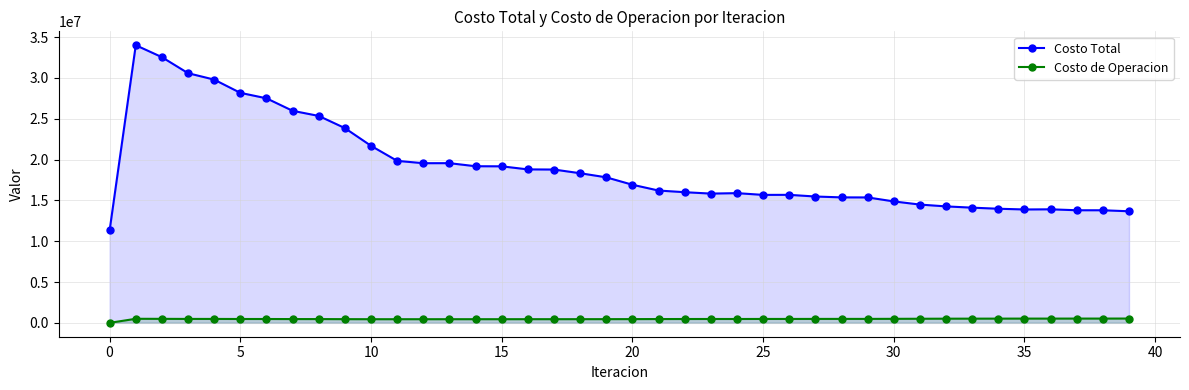

True or false: Costo de Operacion and Costo Total cross at least once.

False